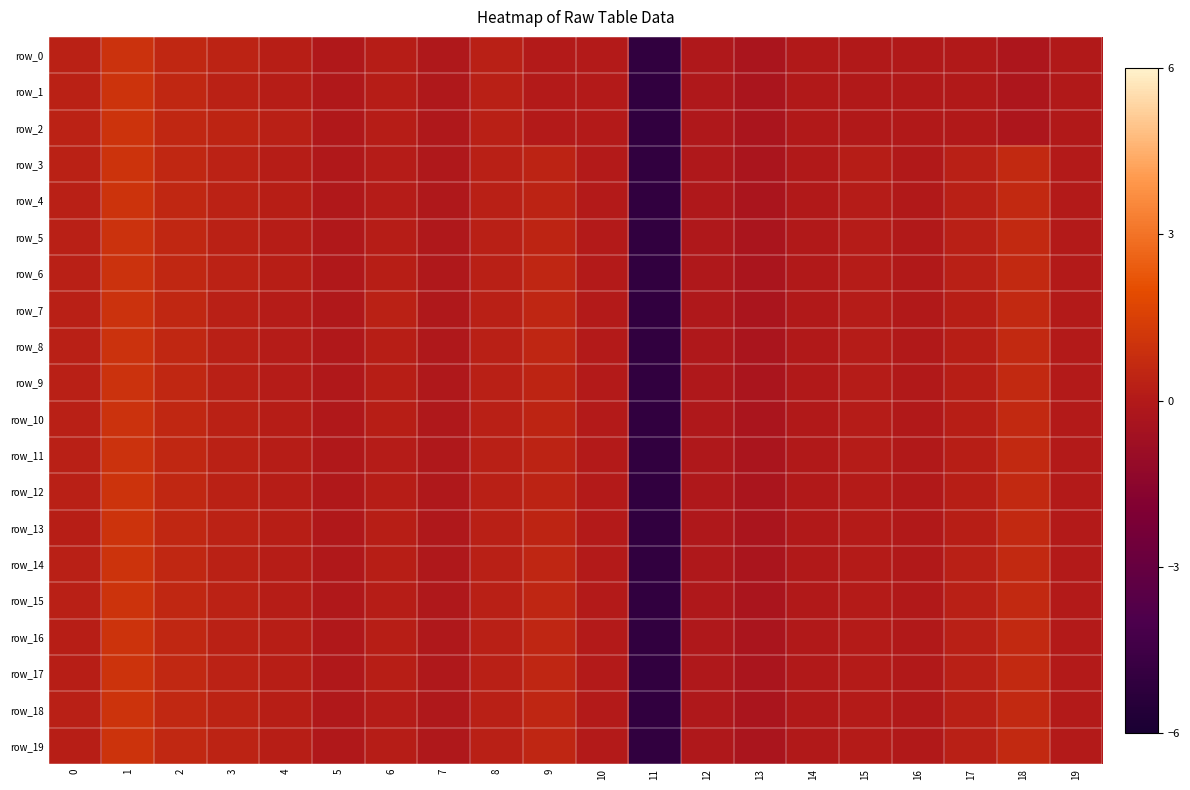

Rank the series at 15 from lowest to highest value.

row_0, row_1, row_2, row_19, row_18, row_17, row_16, row_15, row_14, row_13, row_12, row_11, row_10, row_9, row_8, row_7, row_6, row_5, row_4, row_3